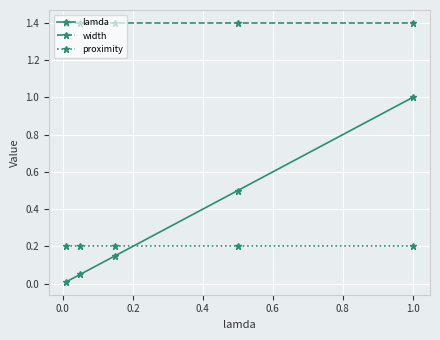

True or false: width has more than 2 interior local peaks.

False